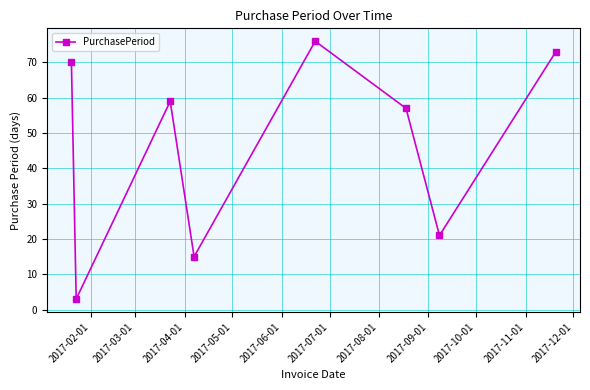

What is the sum of all values?

374